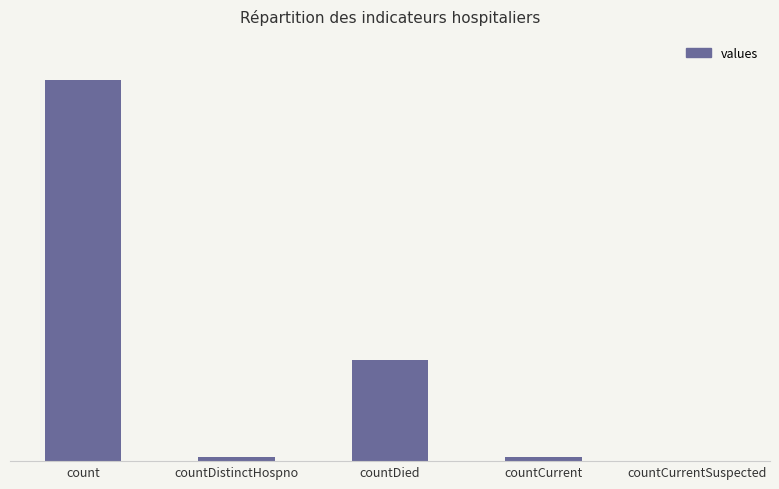

What position from the right is count?

5